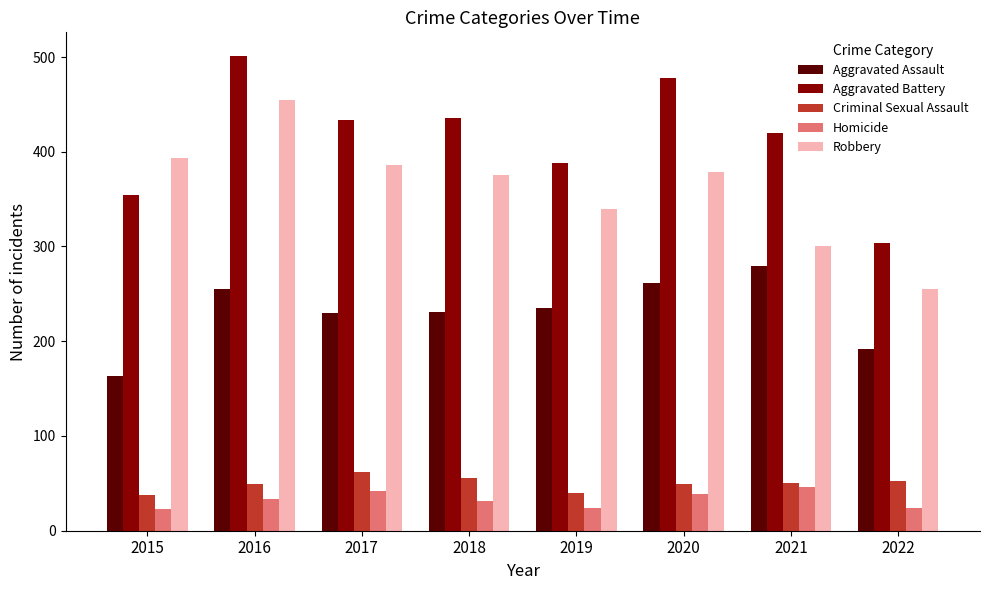

How many data points does each series have?

8